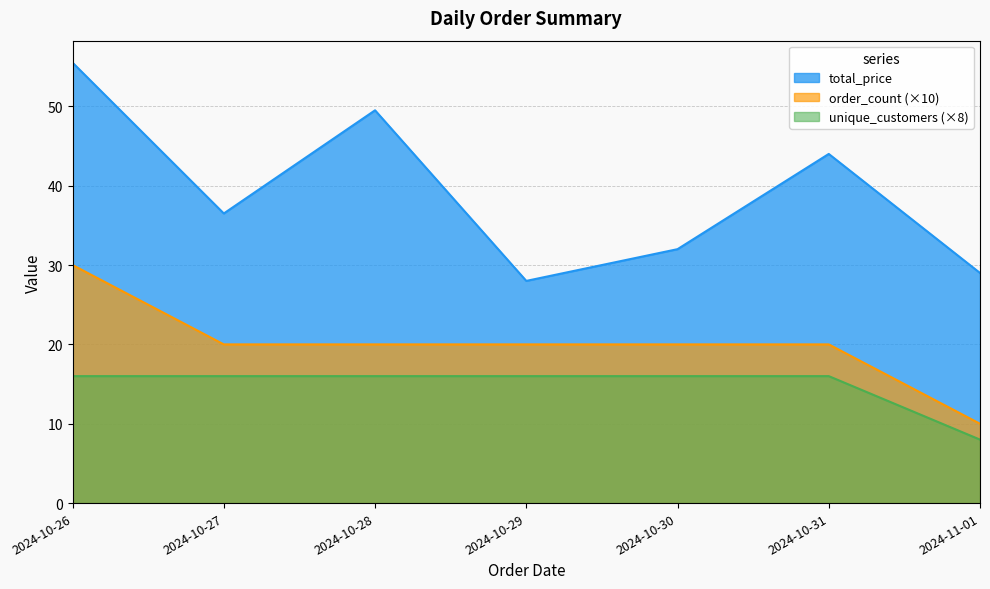

True or false: total_price and order_count intersect in this chart.

False